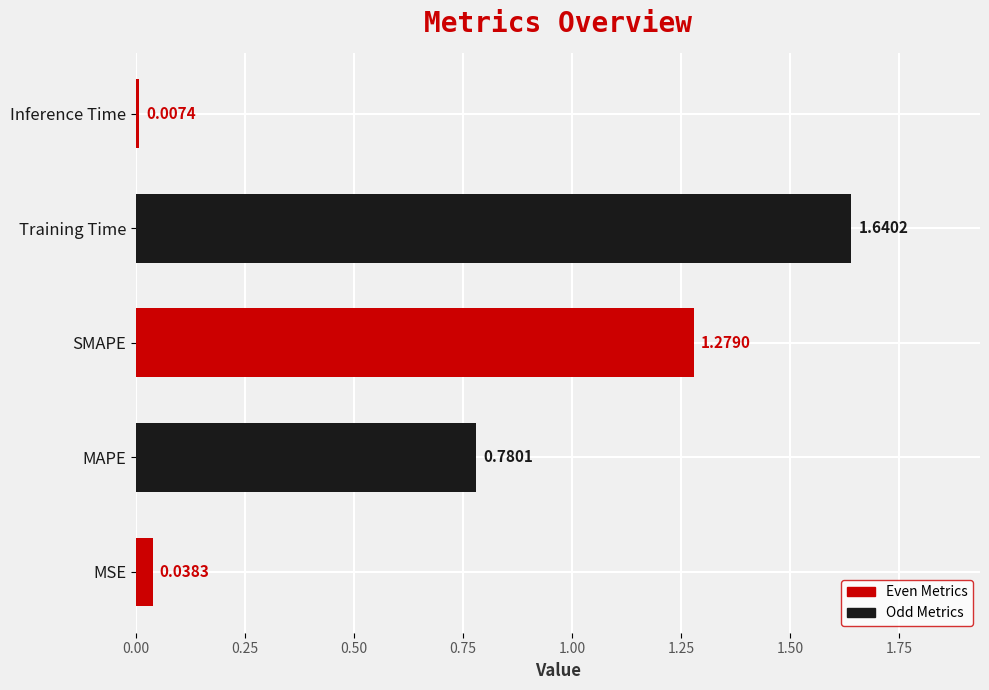

What is the sum of the values at Training Time and MAPE?

2.4